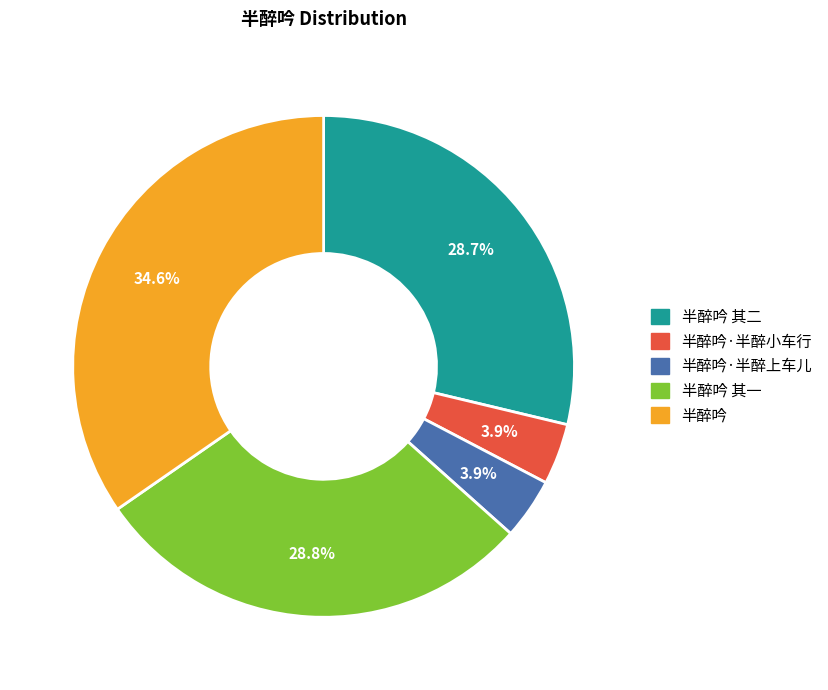

Is there a majority slice in this chart?

No